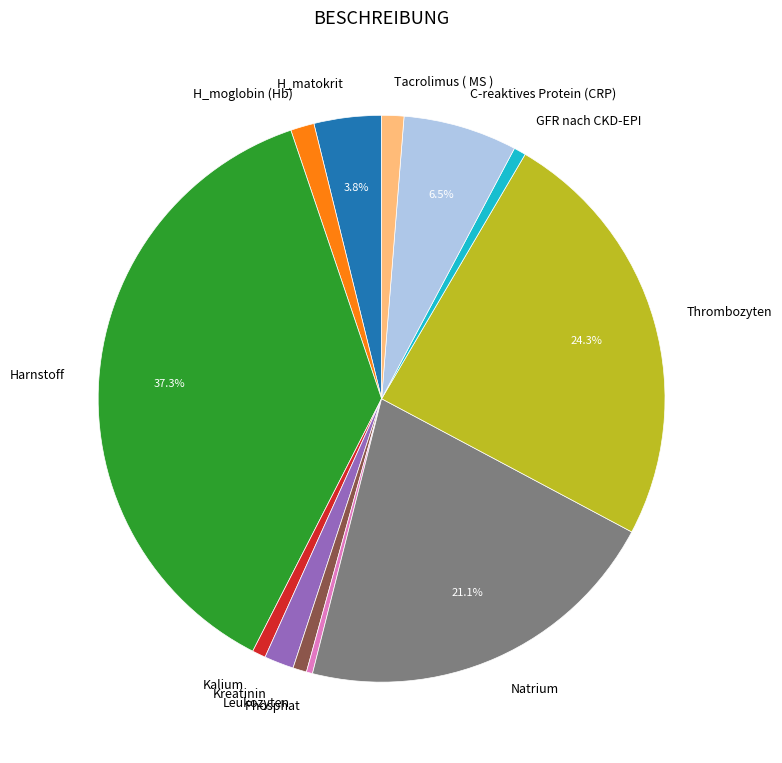

To the nearest percent, what is the difference between the Kreatinin and Phosphat slice percentages?

1%